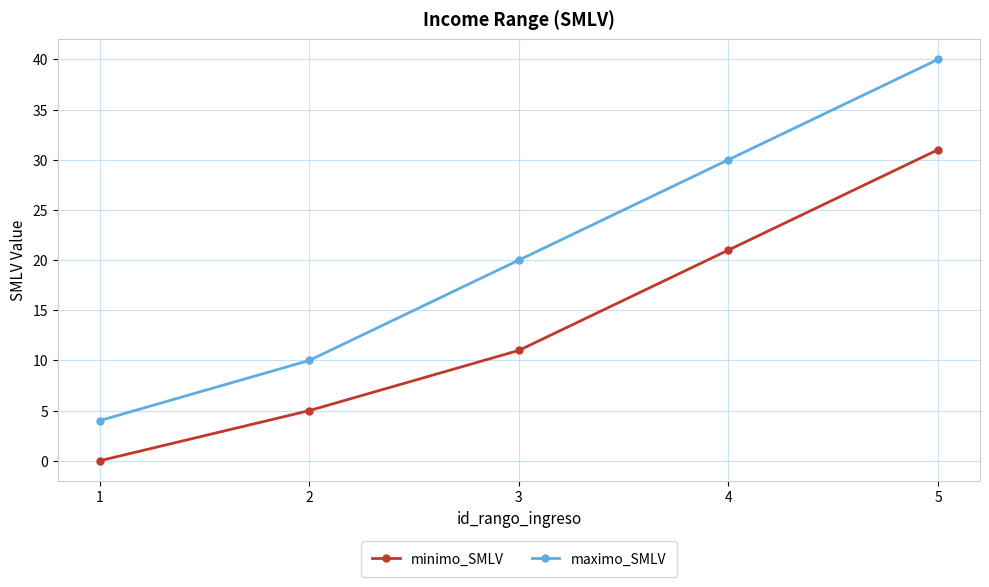

Which series has the widest spread of values?

maximo_SMLV